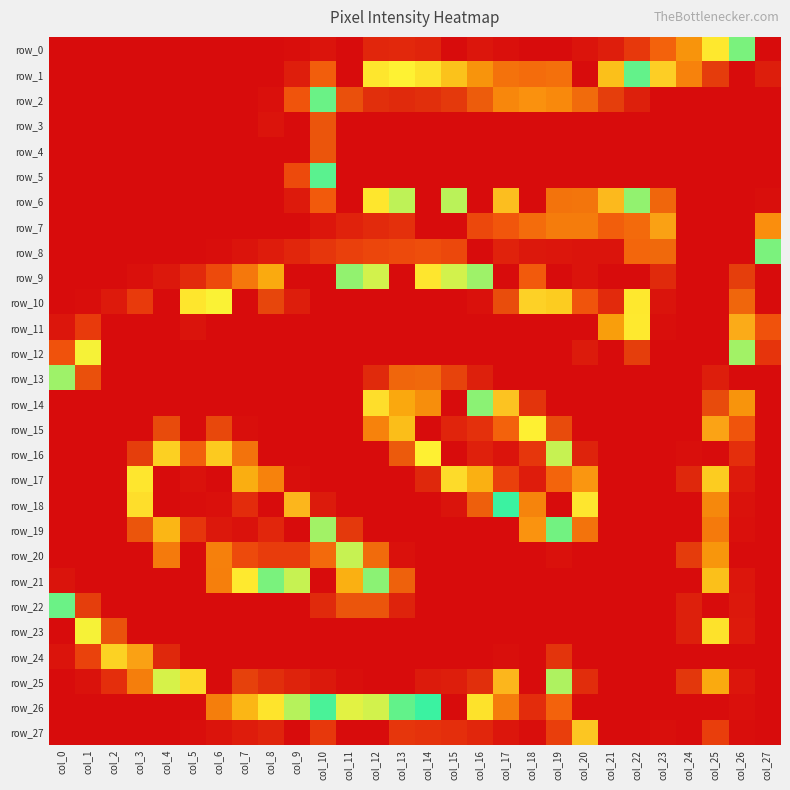

What is the approximate value of row_15 at col_7, to the nearest 5?

255